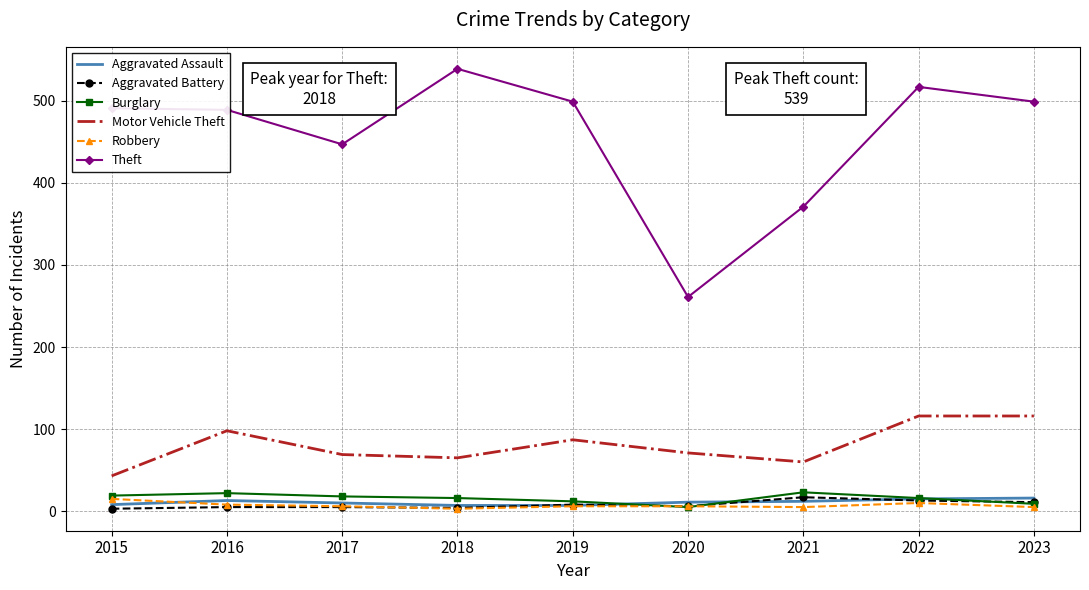

Which series has the largest total across all categories?

Theft